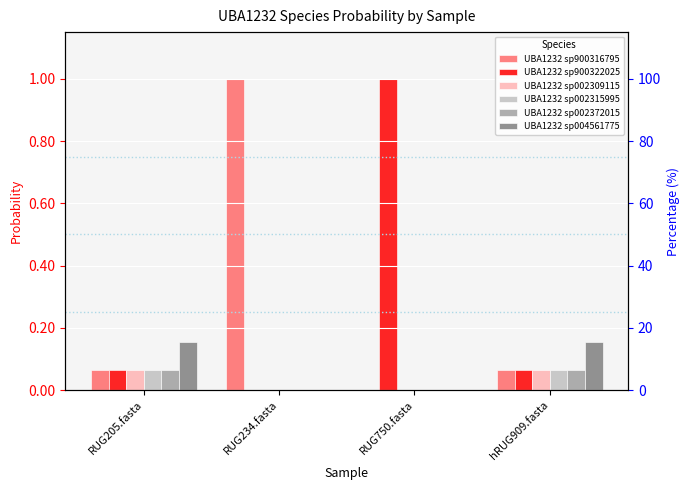

Is it true that UBA1232 sp002309115 equals 0.0 at RUG234.fasta?

True